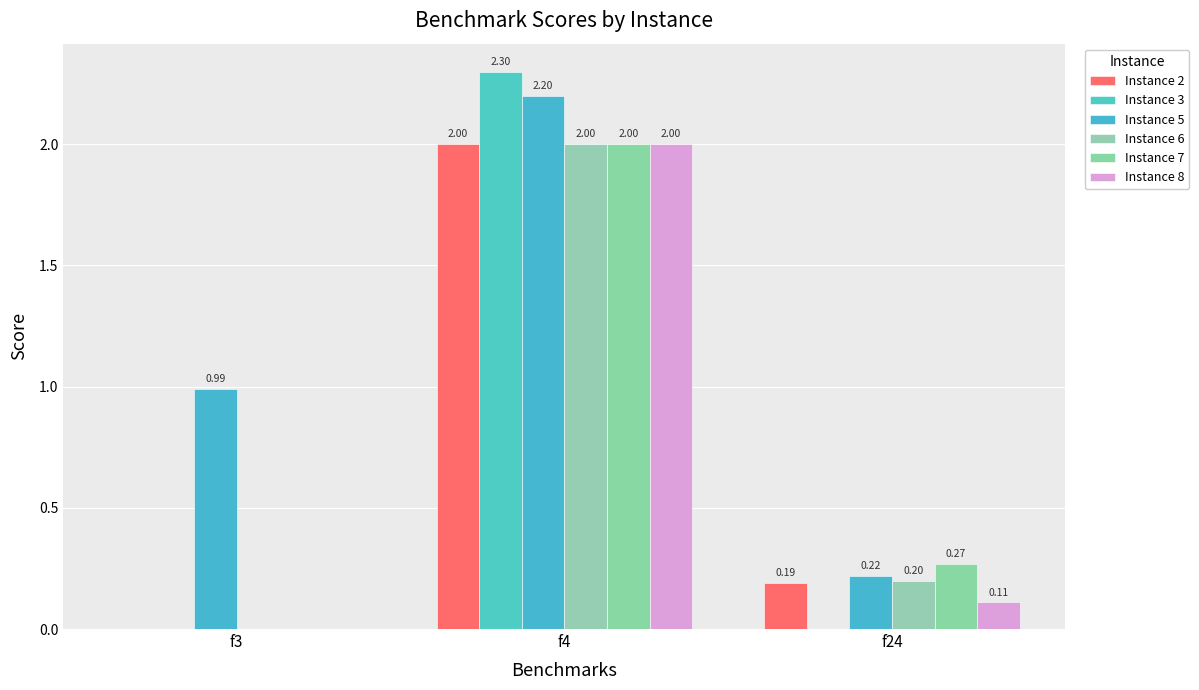

Which label corresponds to the largest value in the chart?

f4